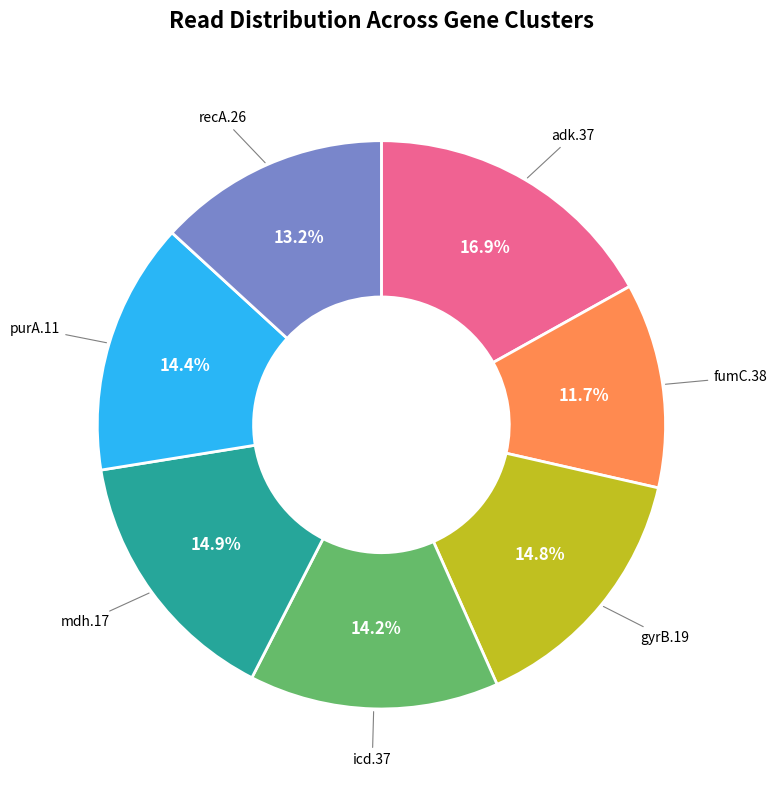

Is there a majority slice in this chart?

No